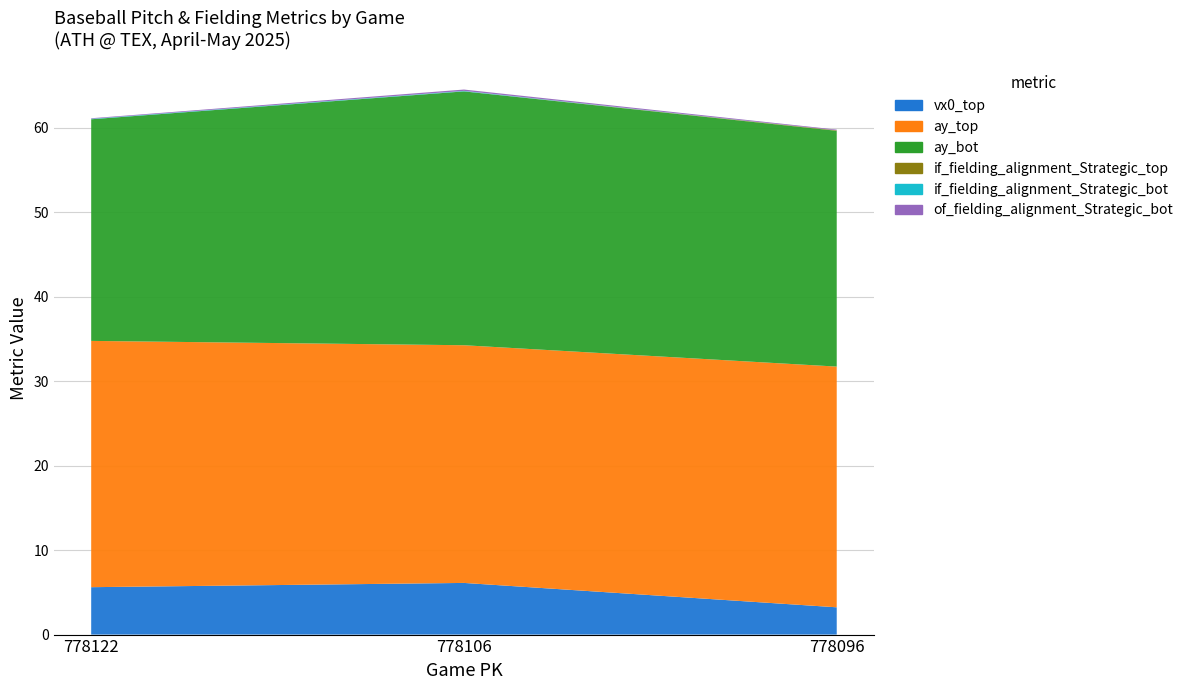

Reading left to right, transcribe all the data shown in this chart.

vx0_top: 5.6	6.1	3.2
ay_top: 29.2	28.1	28.5
ay_bot: 26.2	30.1	27.9
if_fielding_alignment_Strategic_top: 0.0	0.0	0.1
if_fielding_alignment_Strategic_bot: 0.1	0.1	0.0
of_fielding_alignment_Strategic_bot: 0.1	0.2	0.1